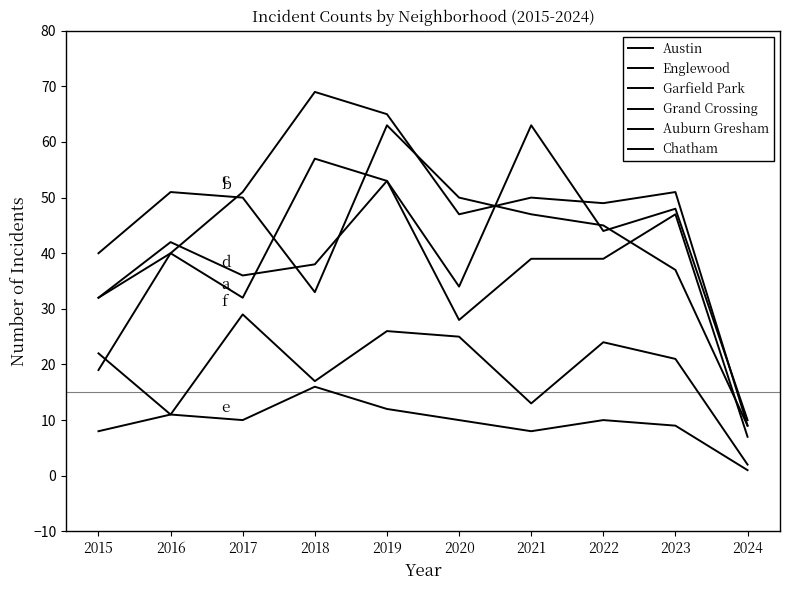

How many lines are shown in the chart?

6